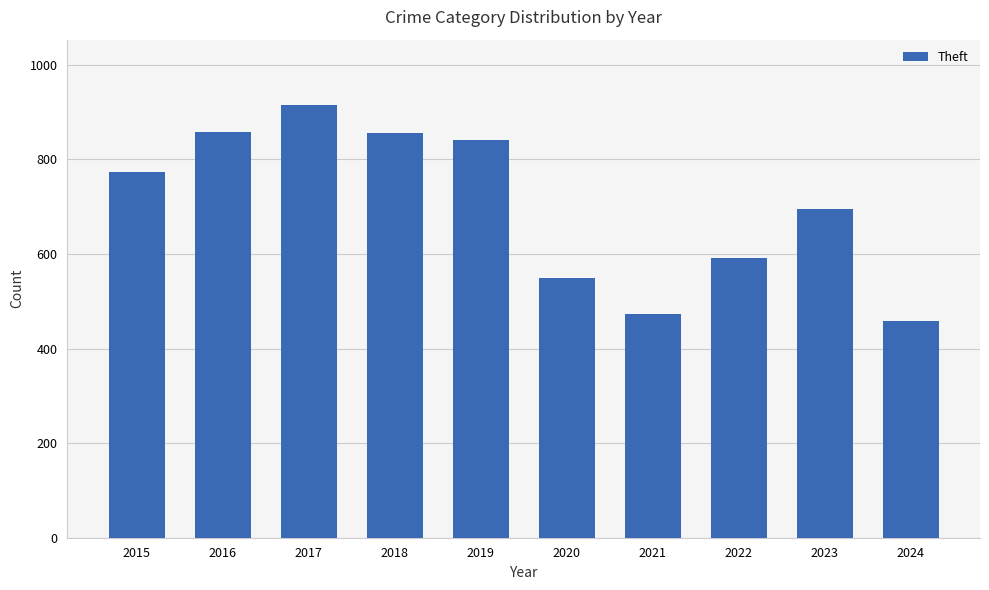

What is the difference between the values at 2019 and 2021?

367